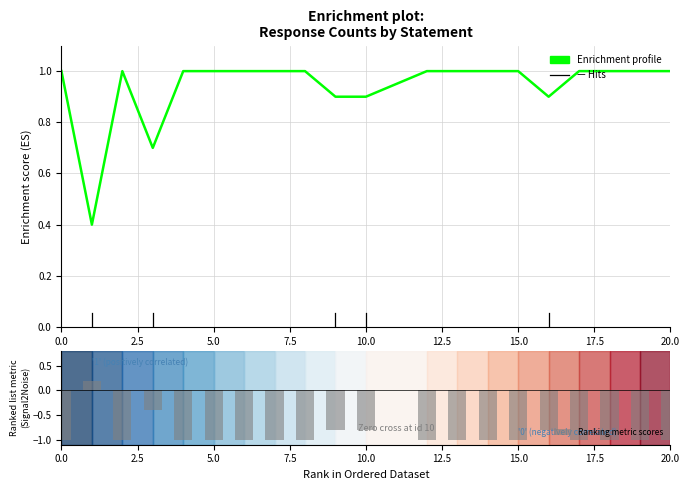

How many yes_num values are between 1 and 2?

15